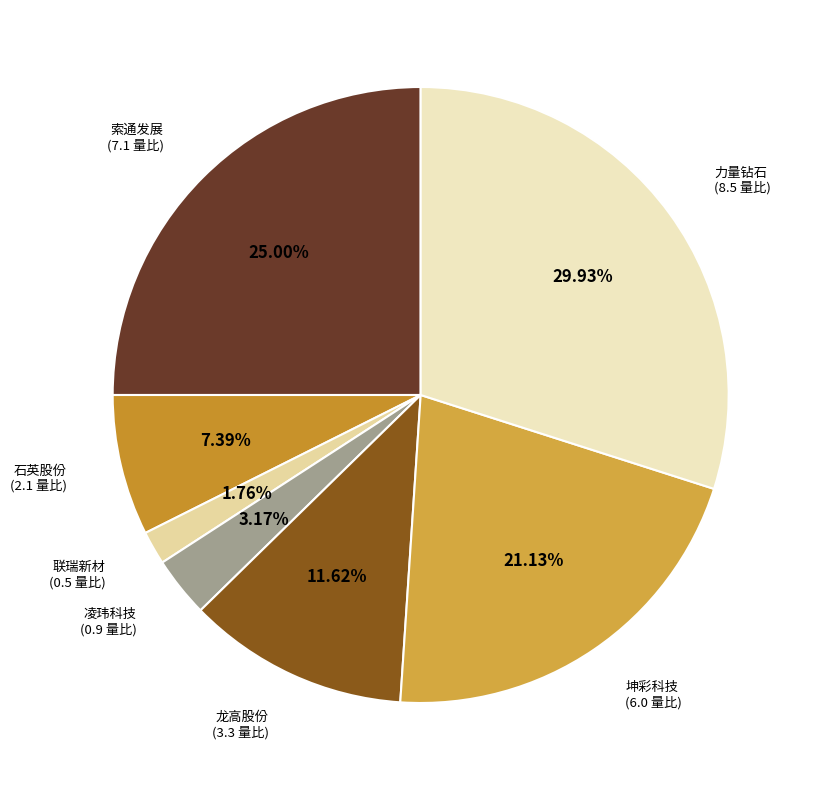

Rank the categories by value from highest to lowest.

力量钻石 (8.5 量比), 索通发展 (7.1 量比), 坤彩科技 (6.0 量比), 龙高股份 (3.3 量比), 石英股份 (2.1 量比), 凌玮科技 (0.9 量比), 联瑞新材 (0.5 量比)